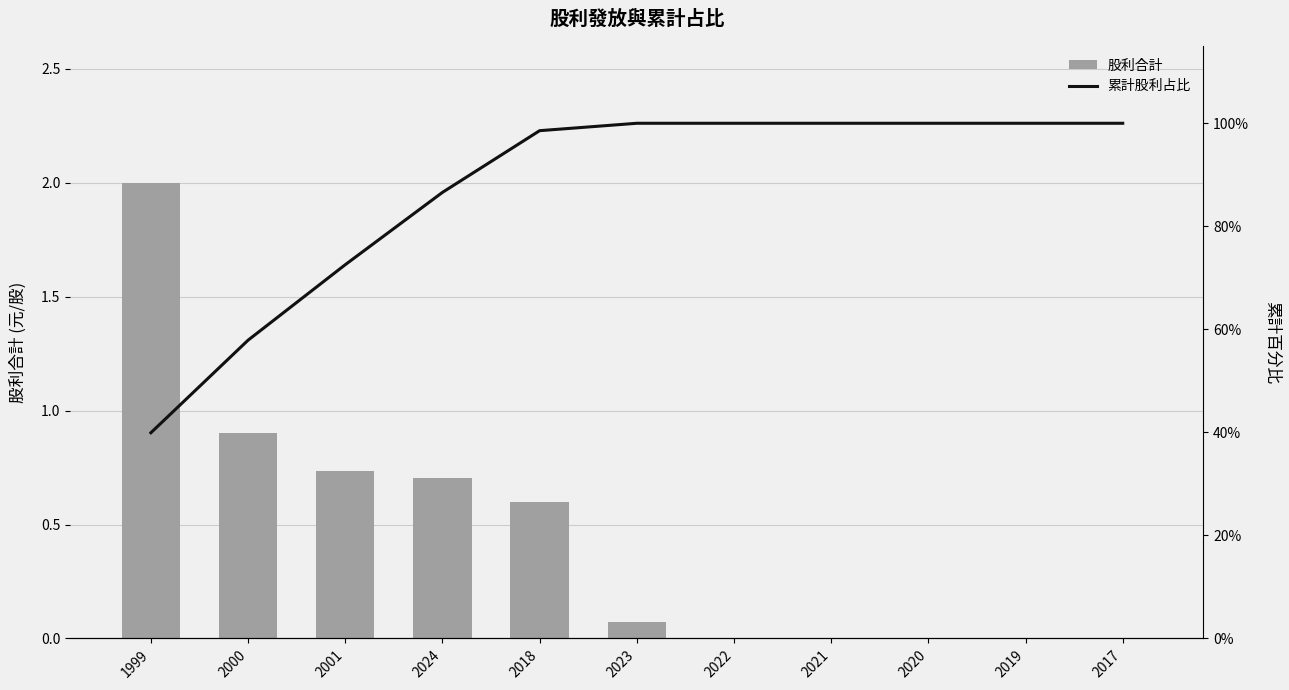

What is the label of the 2nd bar from the right?

2019